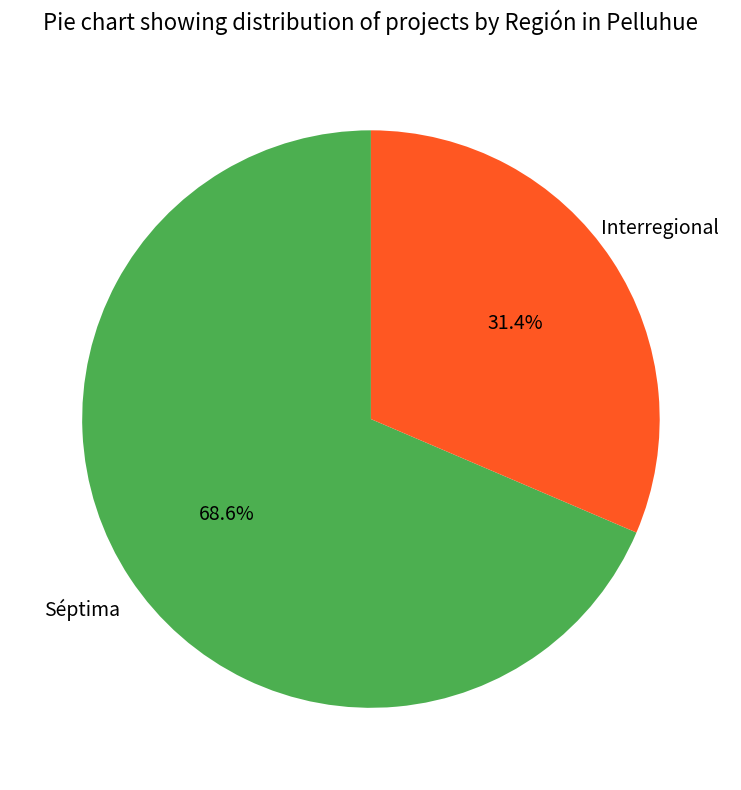

Does any single category account for the majority?

Yes